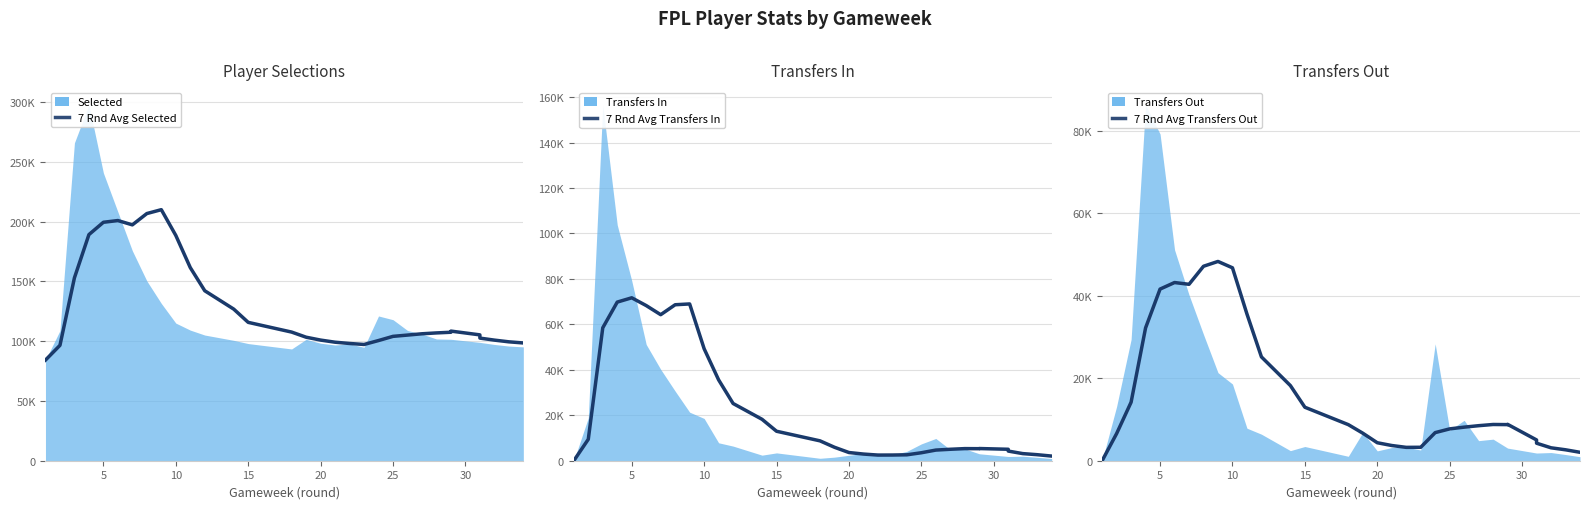

The 7 Rnd Avg Selected series shows 137886.6 at 17. True or false?

False